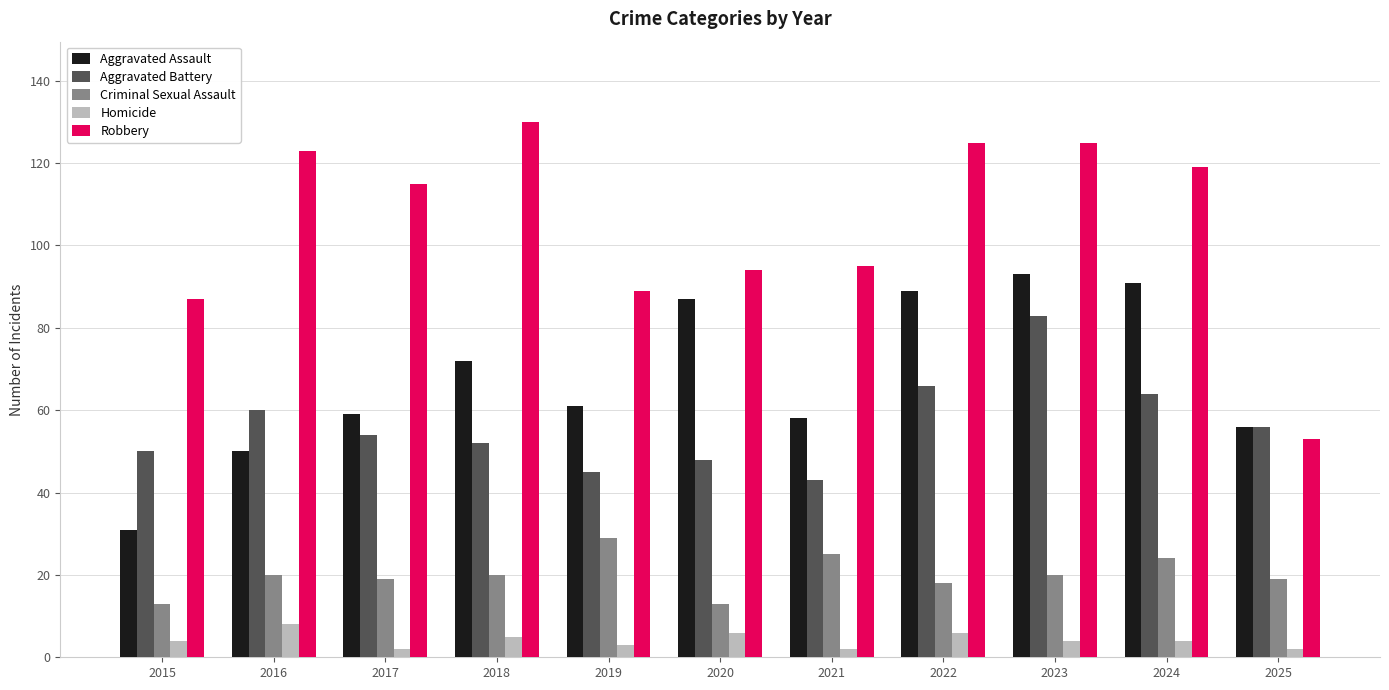

Which series has the widest spread of values?

Robbery